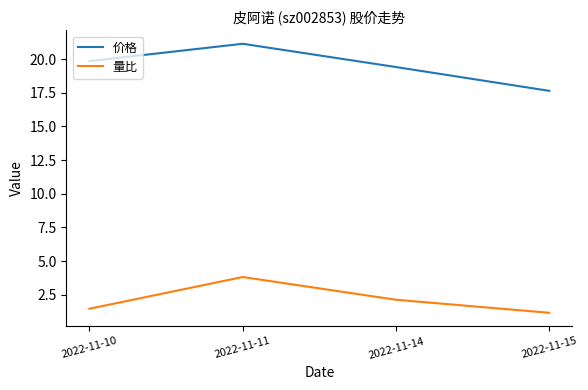

Which series has the largest total across all categories?

价格